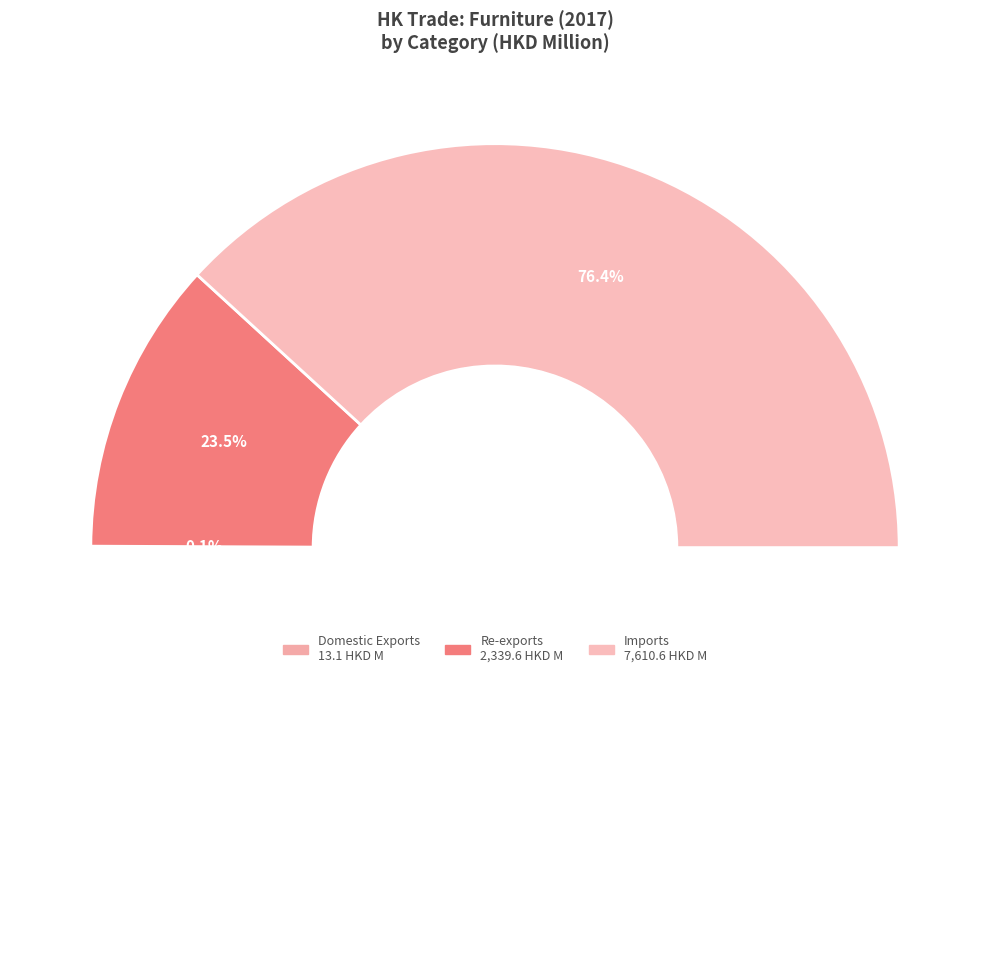

What is the change in value from Domestic Exports to Imports?

+7597.5